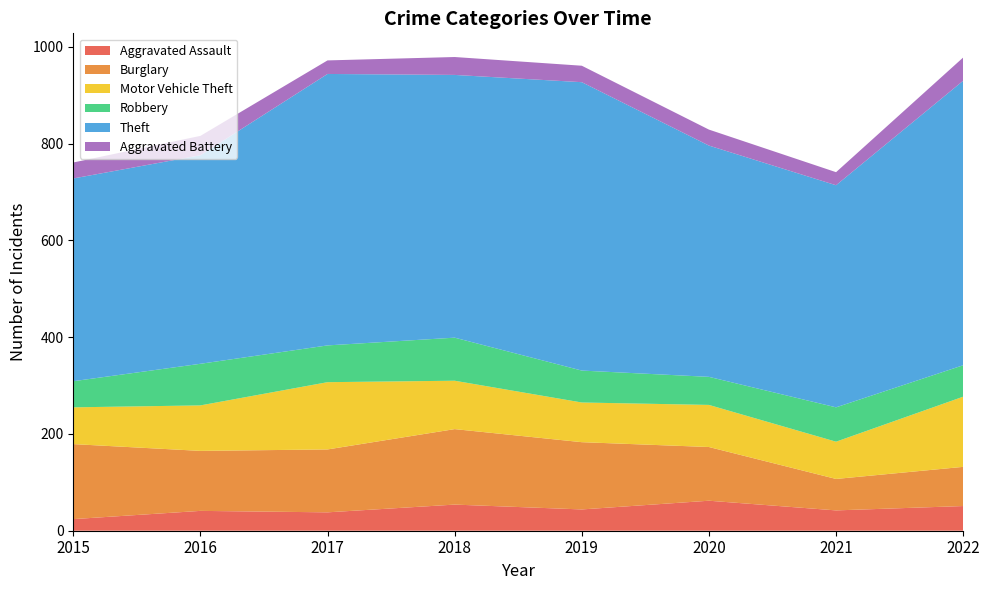

Reading left to right, extract all data points from this chart.

Aggravated Assault: 24	41	38	54	44	62	42	51
Burglary: 155	124	130	156	139	111	65	81
Motor Vehicle Theft: 76	94	139	100	82	87	77	145
Robbery: 54	86	76	89	66	58	71	65
Theft: 419	431	561	543	596	478	459	588
Aggravated Battery: 33	40	28	37	34	33	27	48